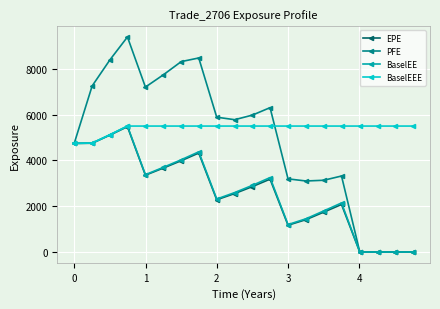

Which series has the largest range (max minus min)?

PFE